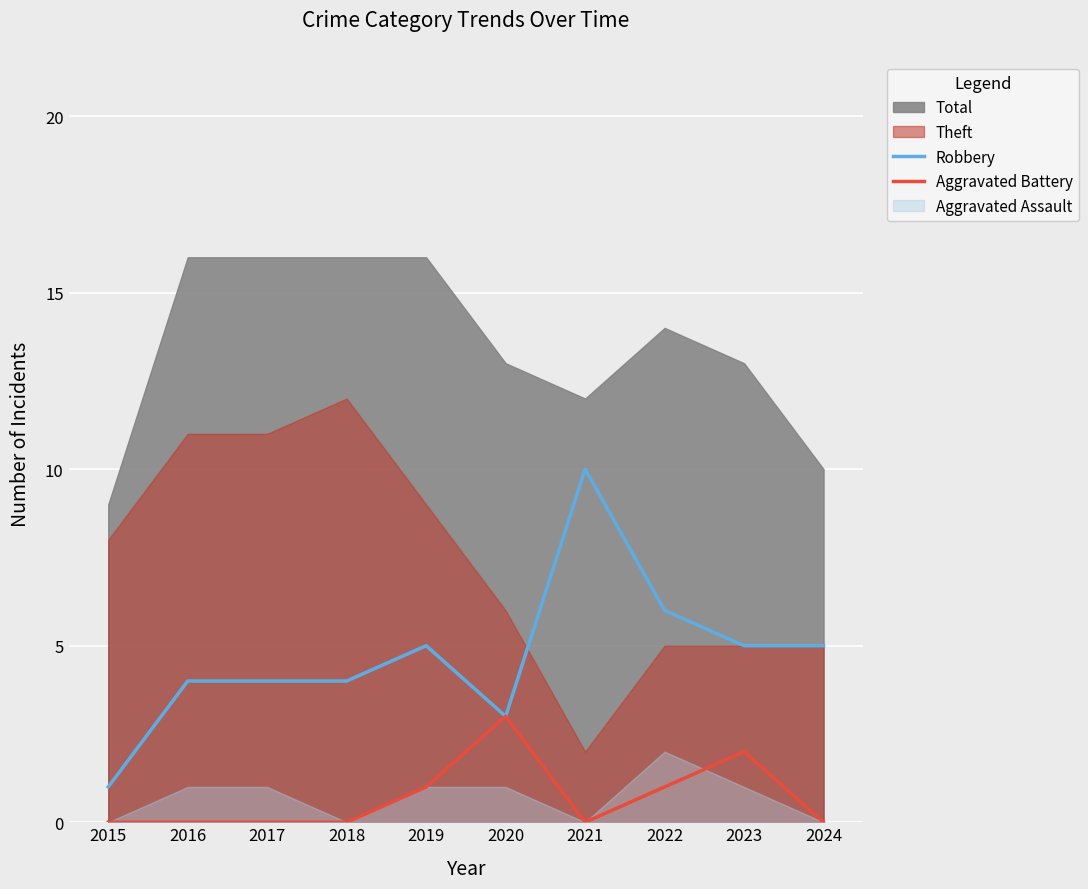

What value does the Robbery series have at 2019?

5